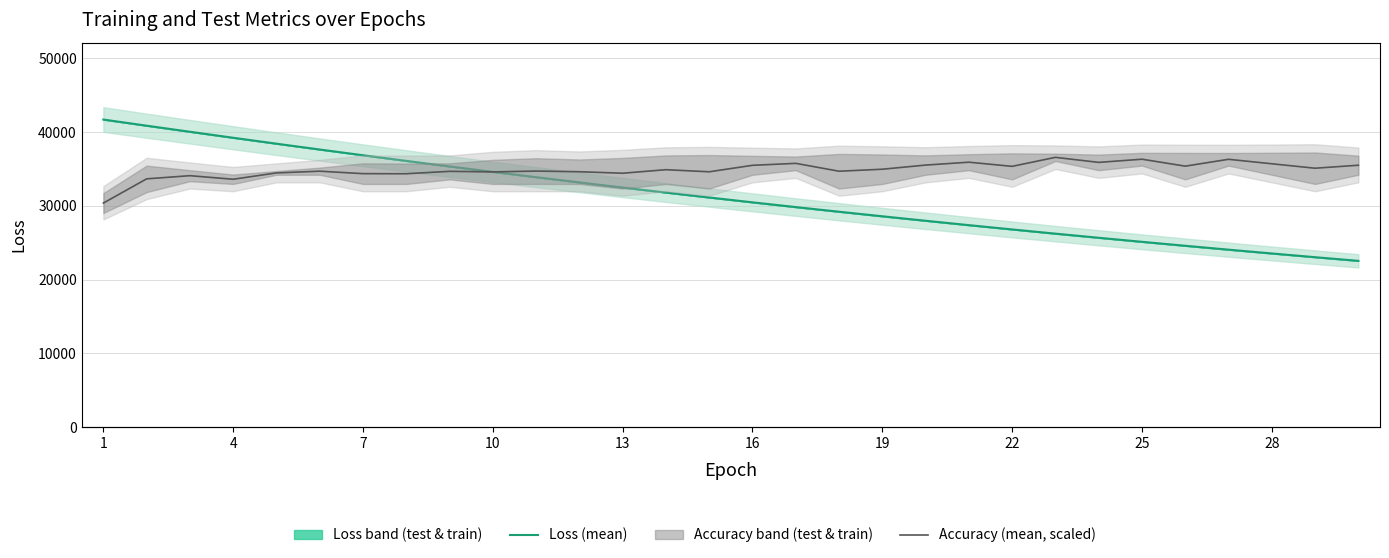

How many series are shown in this chart?

2